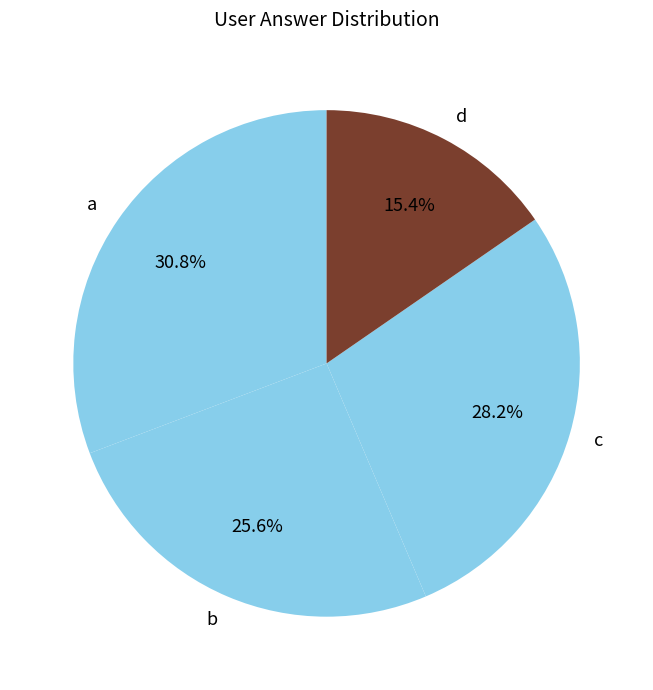

Rank the categories by value from lowest to highest.

d, b, c, a